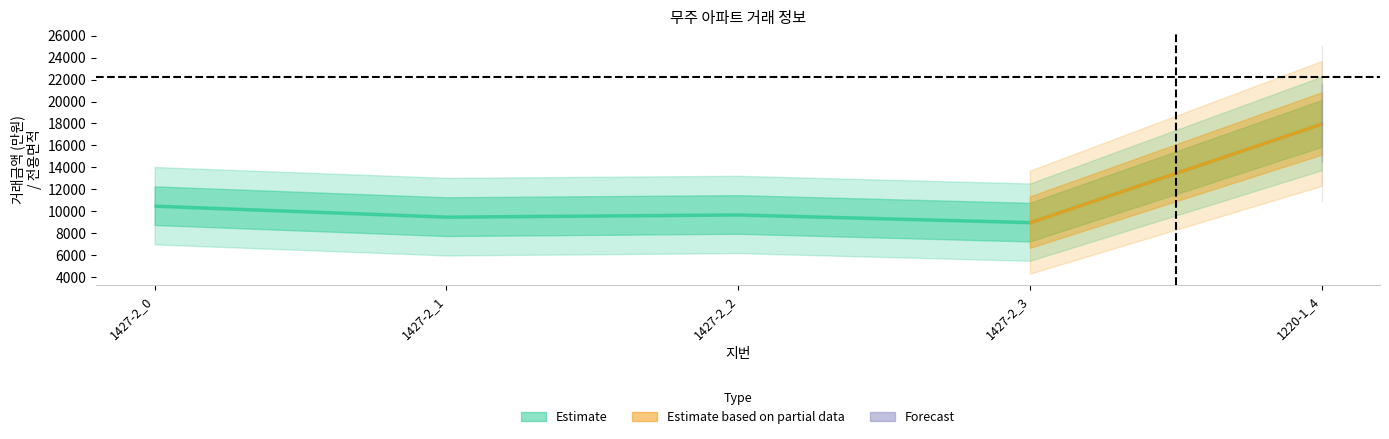

At how many categories does at least one series exceed 5098?

5